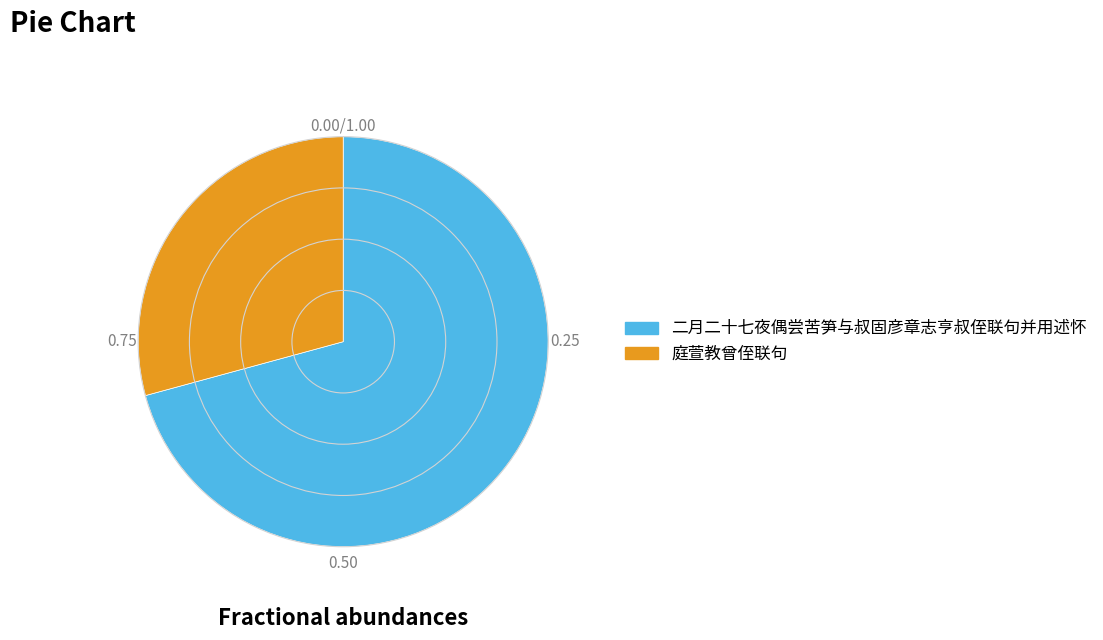

What is the largest slice in the pie chart?

二月二十七夜偶尝苦笋与叔固彦章志亨叔侄联句并用述怀